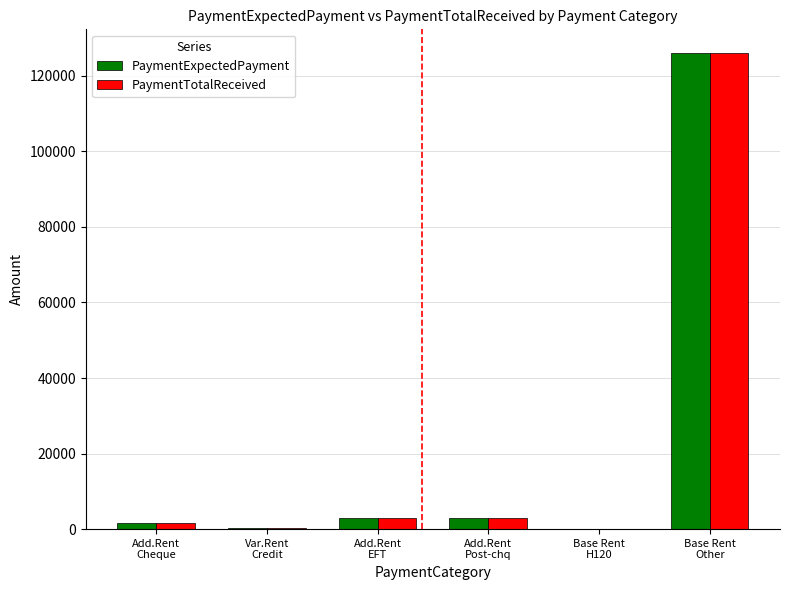

The PaymentExpectedPayment series shows 1500.5 at Add.Rent
Cheque. True or false?

True